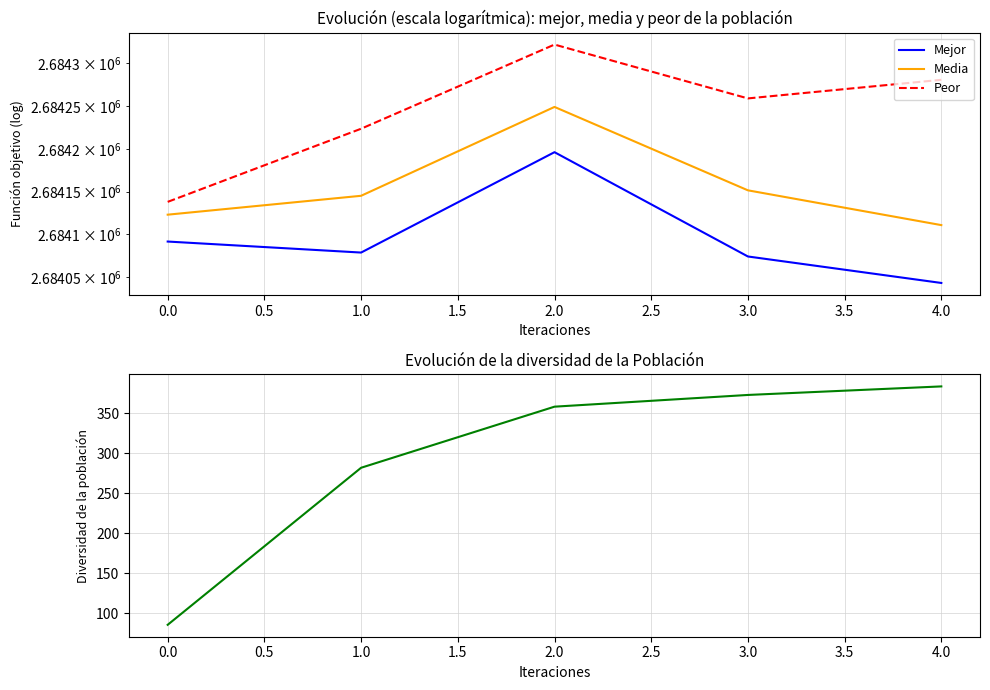

True or false: Peor has more than 0 points higher than both neighbors.

True